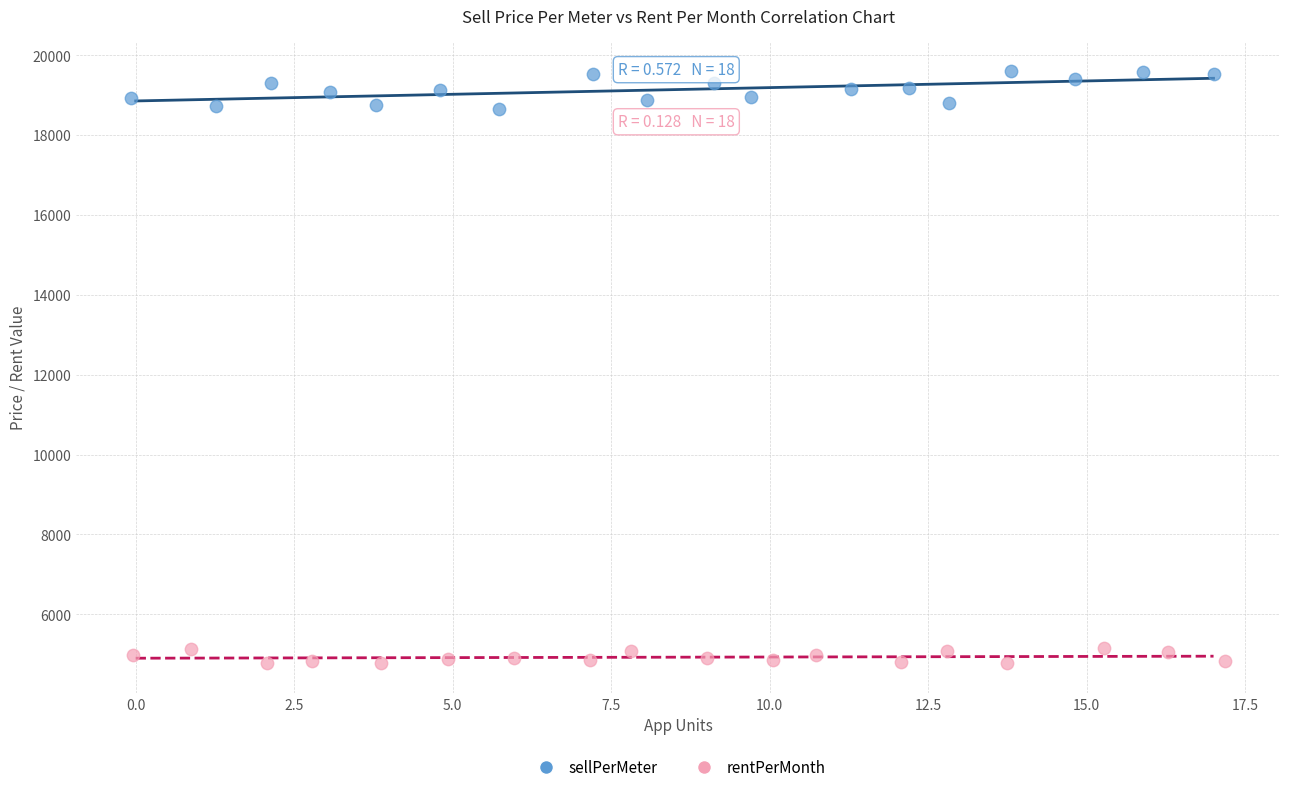

Which series reaches the maximum Y coordinate?

sellPerMeter